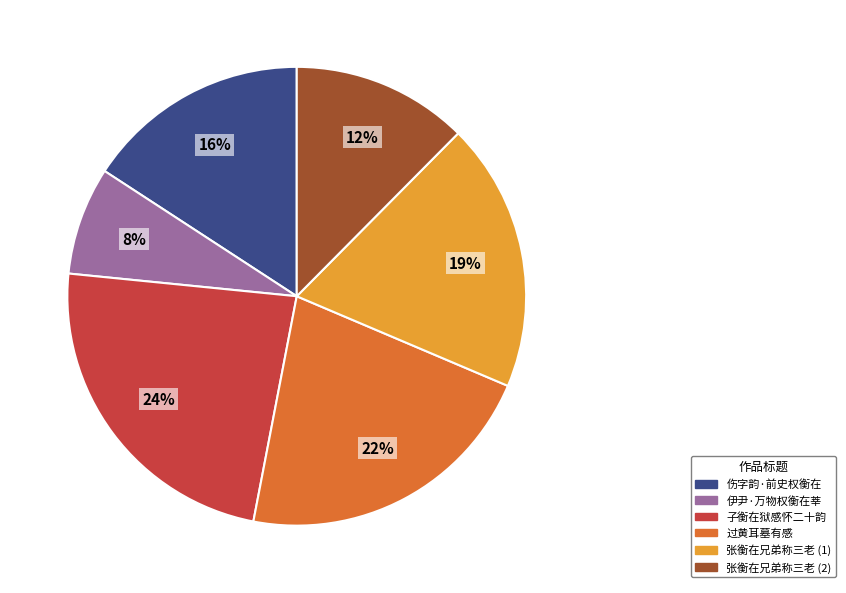

Which category has the biggest portion of the pie?

子衡在狱感怀二十韵